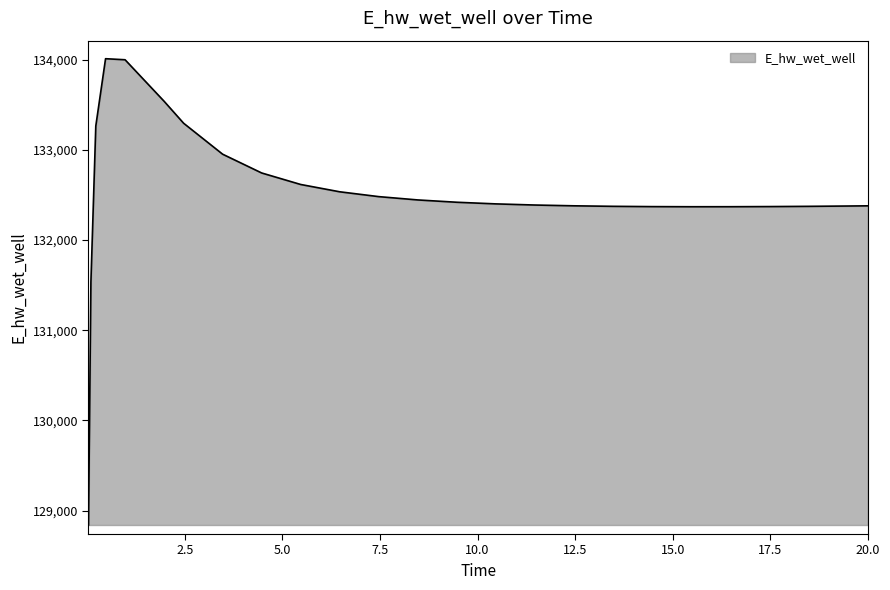

What is the difference between the maximum and minimum values?

5170.9